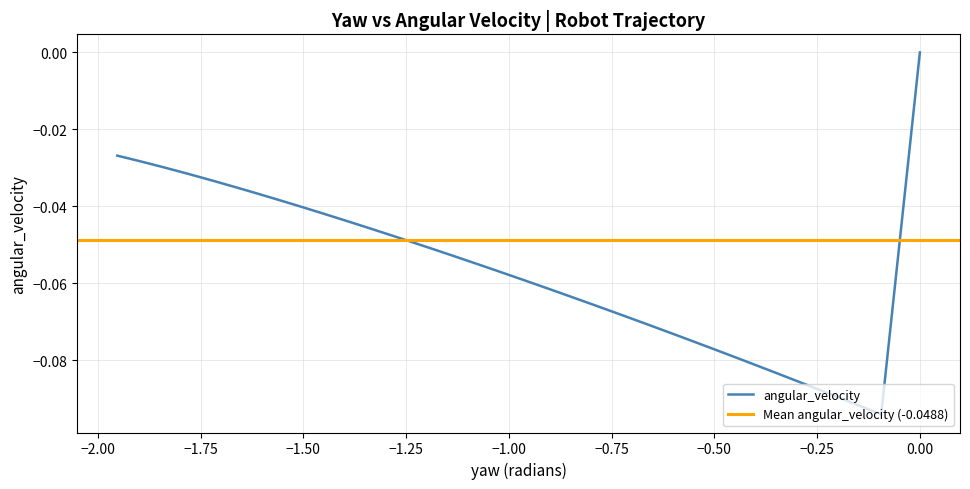

Reading left to right, transcribe all the data shown in this chart.

0.0	0.0	-0.1	-0.1	-0.1	-0.1	-0.1	-0.1	-0.1	-0.1	-0.1	-0.1	-0.1	-0.1	-0.1	-0.1	-0.1	-0.1	-0.1	-0.0	-0.0	-0.0	-0.0	-0.0	-0.0	-0.0	-0.0	-0.0	-0.0	-0.0	-0.0	-0.0	-0.0	-0.0	-0.0	-0.0	-0.0	-0.0	-0.0	-0.0